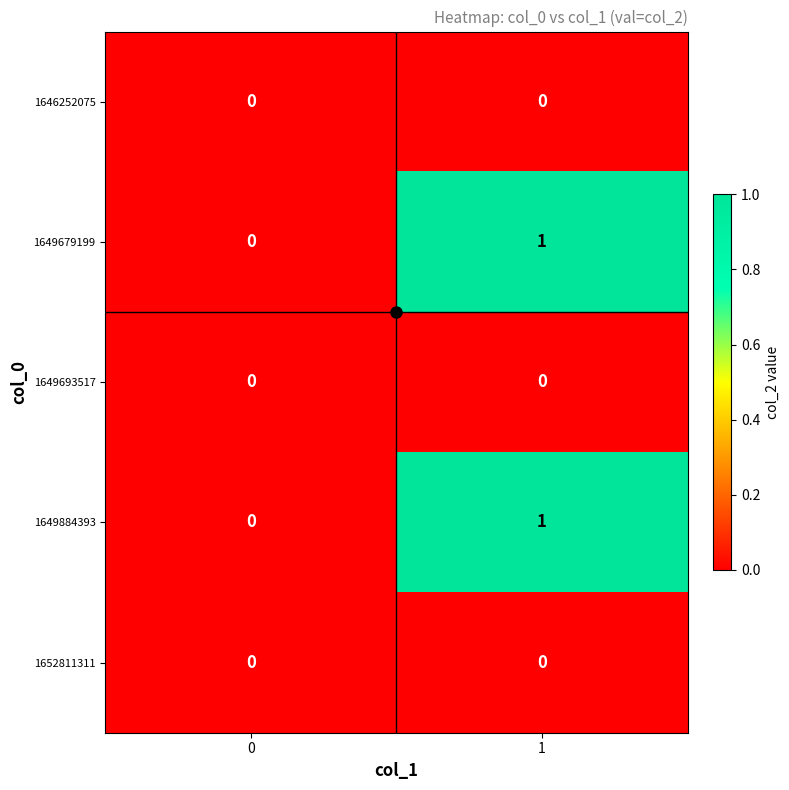

List the labels in order of 1649679199 value, largest first.

1, 0